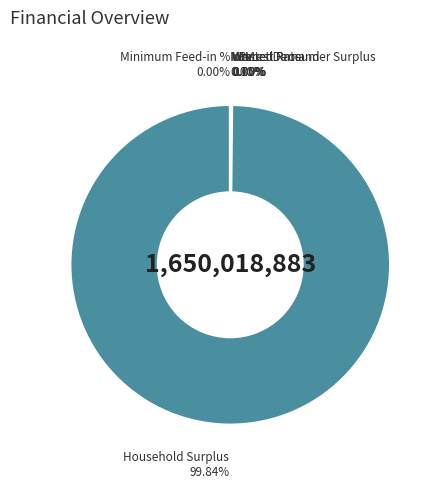

The Minimum Feed-in % slice represents 0% of the pie. True or false?

True